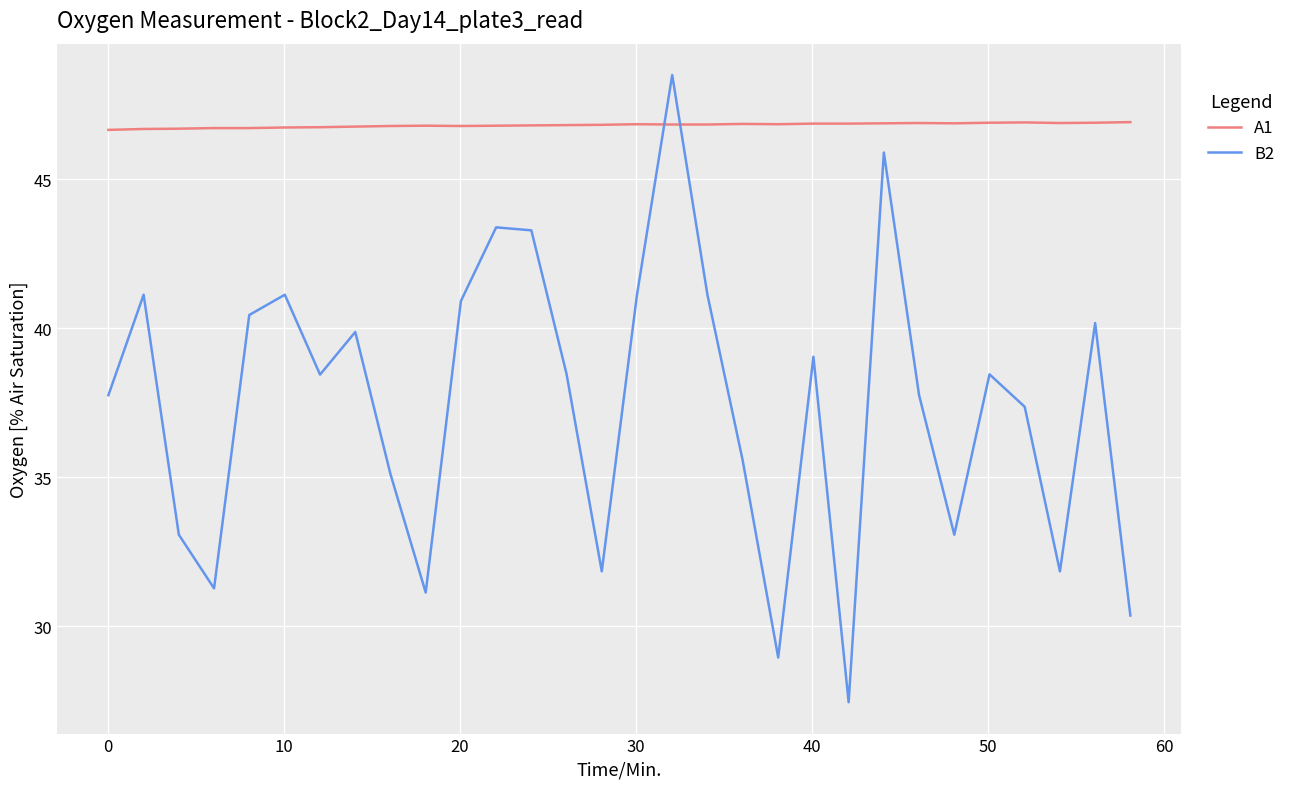

Which series has the largest total across all categories?

A1